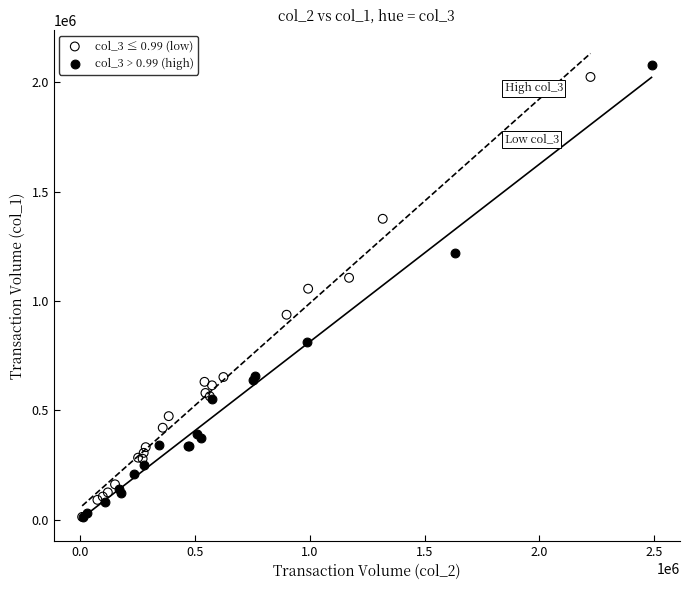

What are all the series names shown in the legend?

col_3 ≤ 0.99 (low), col_3 > 0.99 (high)